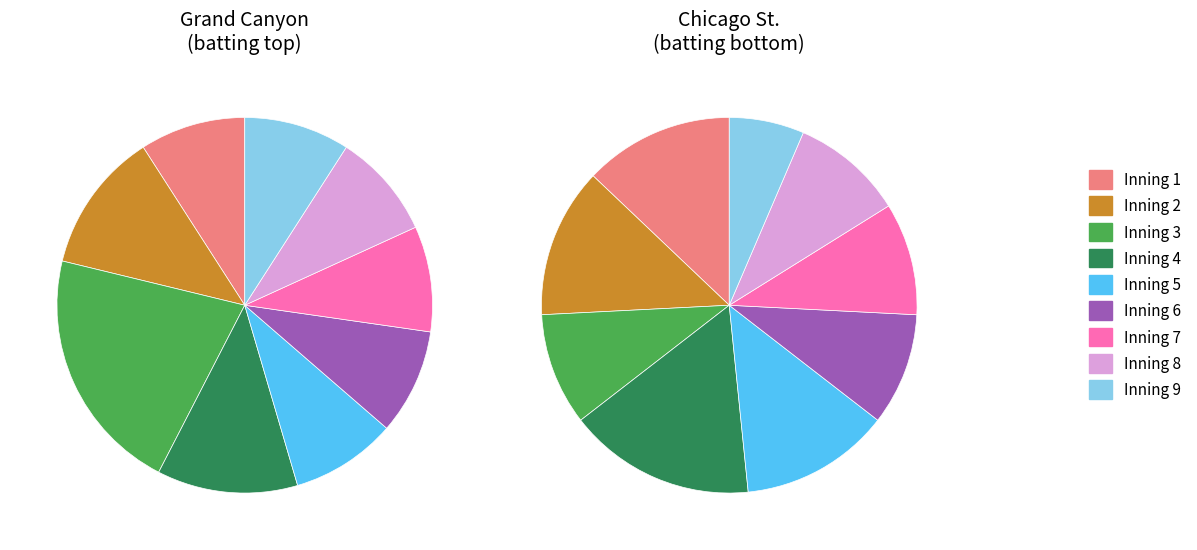

To the nearest percent, what is the combined percentage of 1 and 7?

18%